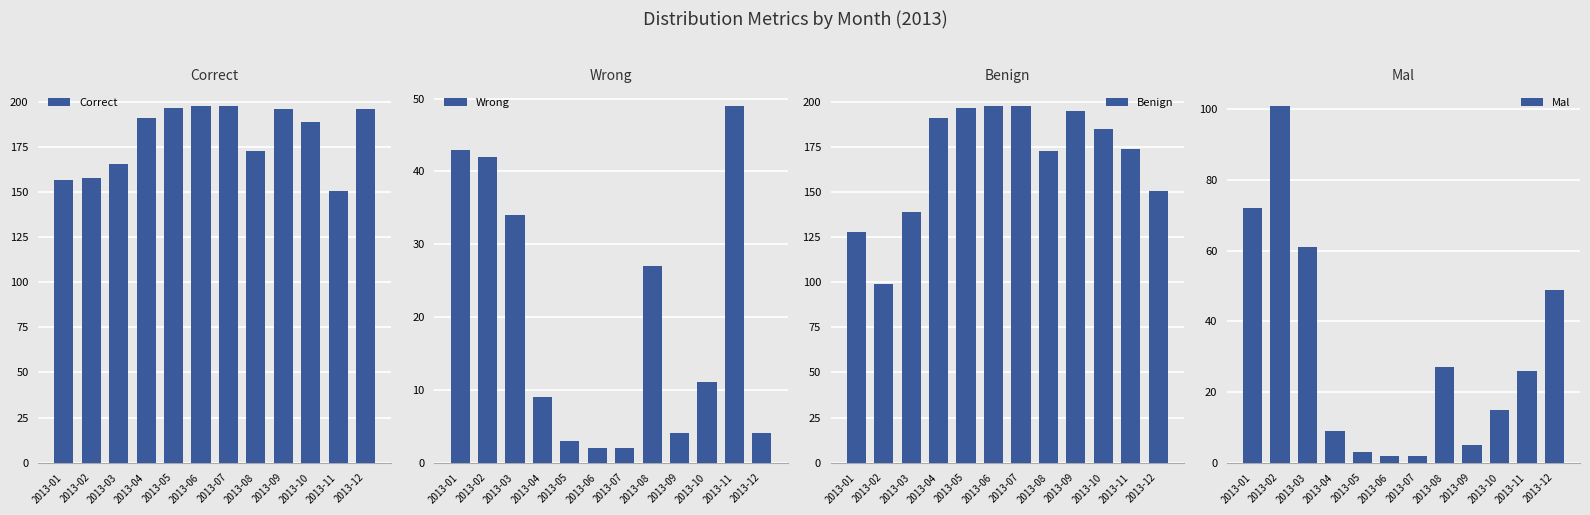

Reading left to right, extract all data points from this chart.

Correct: 2013-01=157	2013-02=158	2013-03=166	2013-04=191	2013-05=197	2013-06=198	2013-07=198	2013-08=173	2013-09=196	2013-10=189	2013-11=151	2013-12=196
Wrong: 2013-01=43	2013-02=42	2013-03=34	2013-04=9	2013-05=3	2013-06=2	2013-07=2	2013-08=27	2013-09=4	2013-10=11	2013-11=49	2013-12=4
Benign: 2013-01=128	2013-02=99	2013-03=139	2013-04=191	2013-05=197	2013-06=198	2013-07=198	2013-08=173	2013-09=195	2013-10=185	2013-11=174	2013-12=151
Mal: 2013-01=72	2013-02=101	2013-03=61	2013-04=9	2013-05=3	2013-06=2	2013-07=2	2013-08=27	2013-09=5	2013-10=15	2013-11=26	2013-12=49